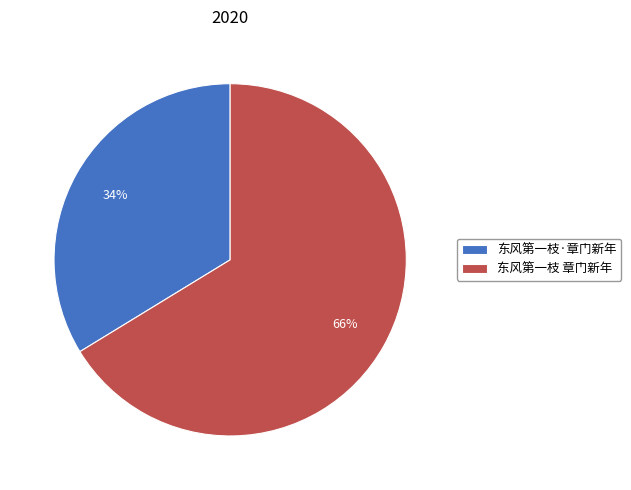

Which category has the smallest portion of the pie?

东风第一枝·章门新年